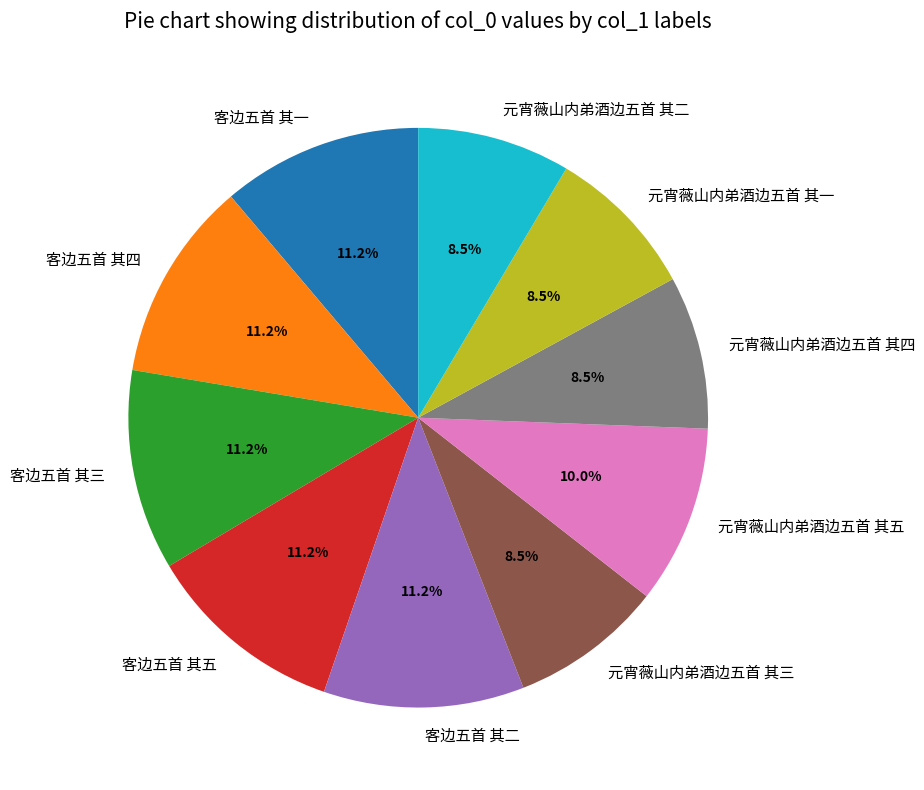

How many slices are in this pie chart?

10